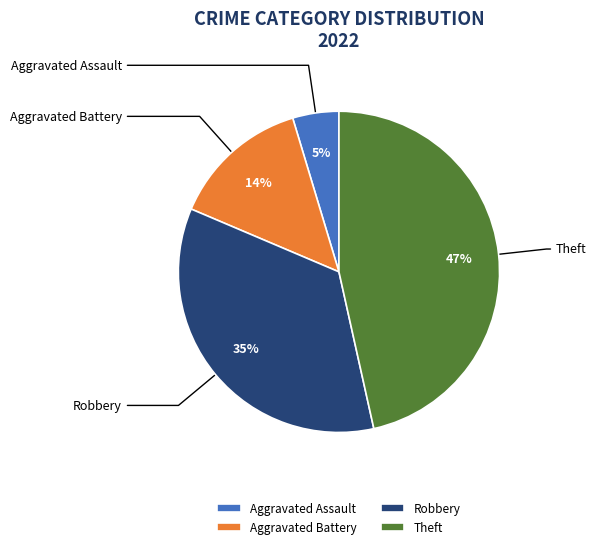

Count the number of slices in the pie.

4